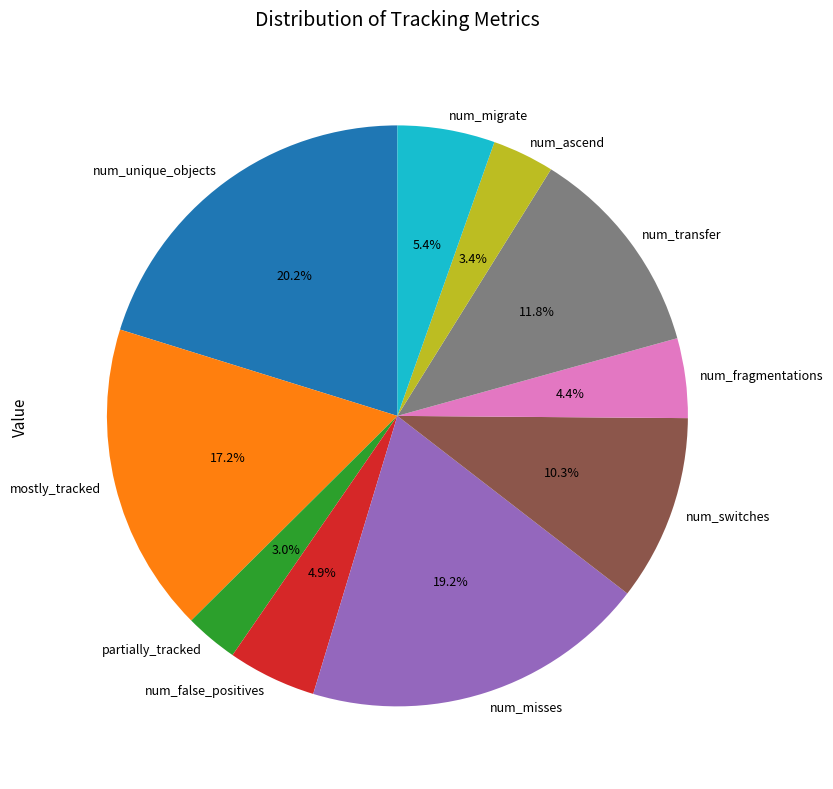

Which has a higher value, num_fragmentations or num_switches?

num_switches